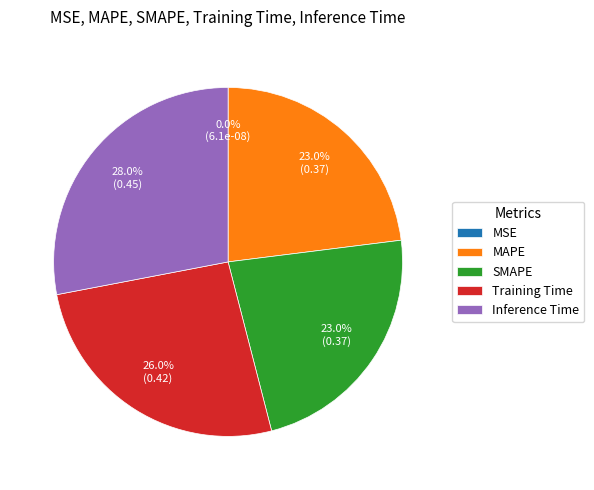

Which slice is the largest?

Inference Time